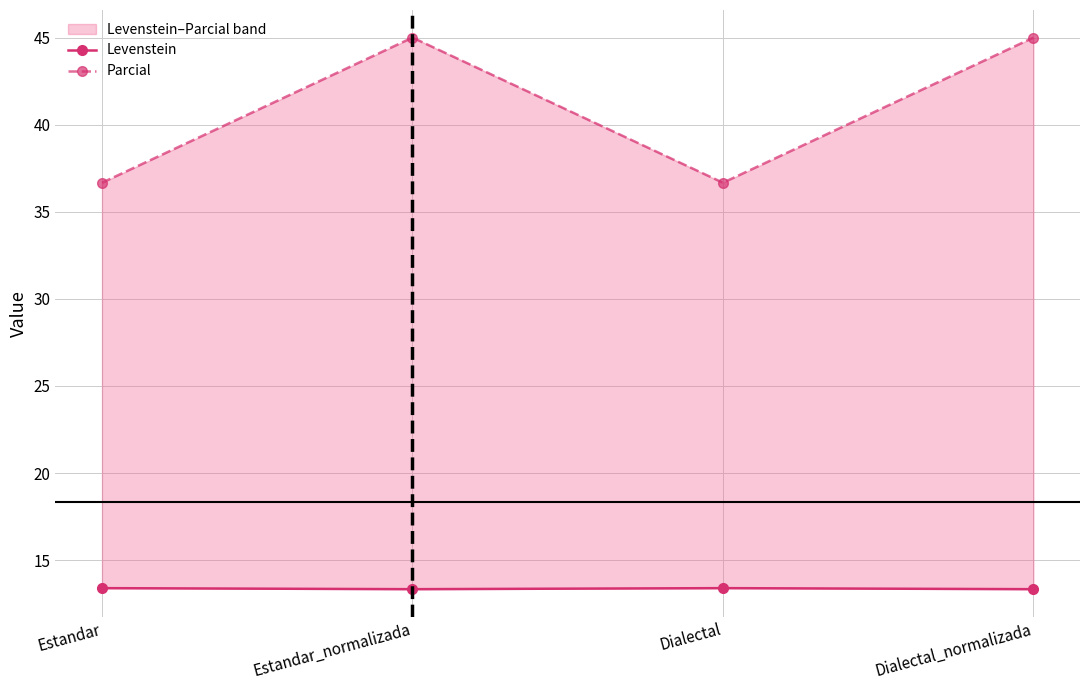

At how many categories does at least one series exceed 32?

4